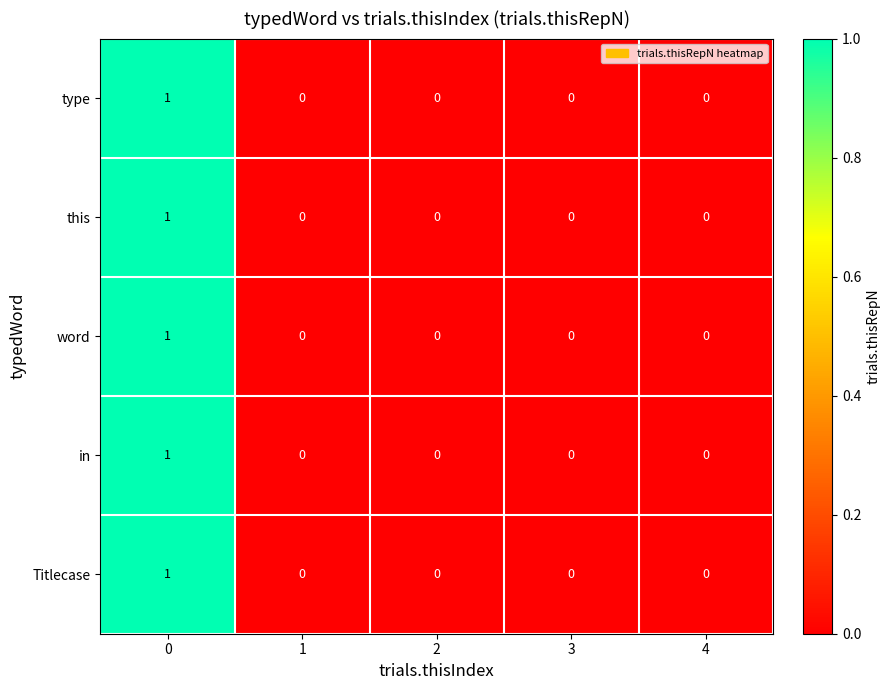

Count the number of categories in the chart.

5